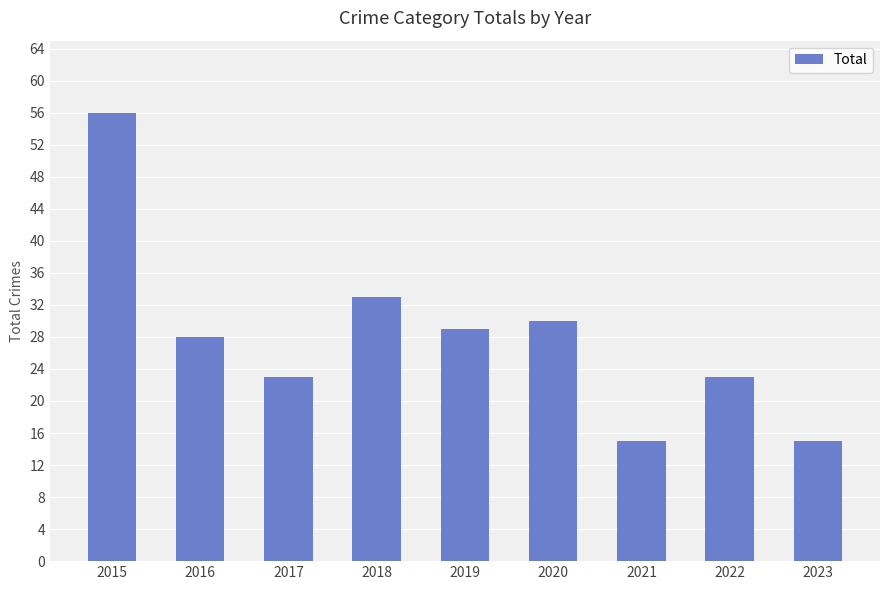

Which label corresponds to the largest value in the chart?

2015